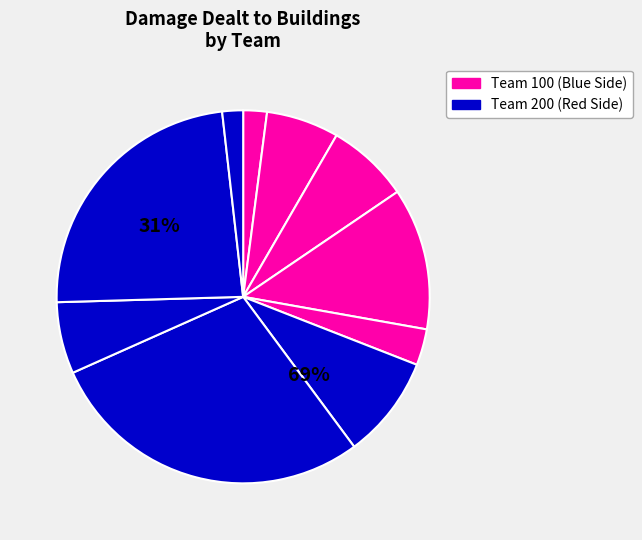

To the nearest percent, what is the average slice percentage?

10%